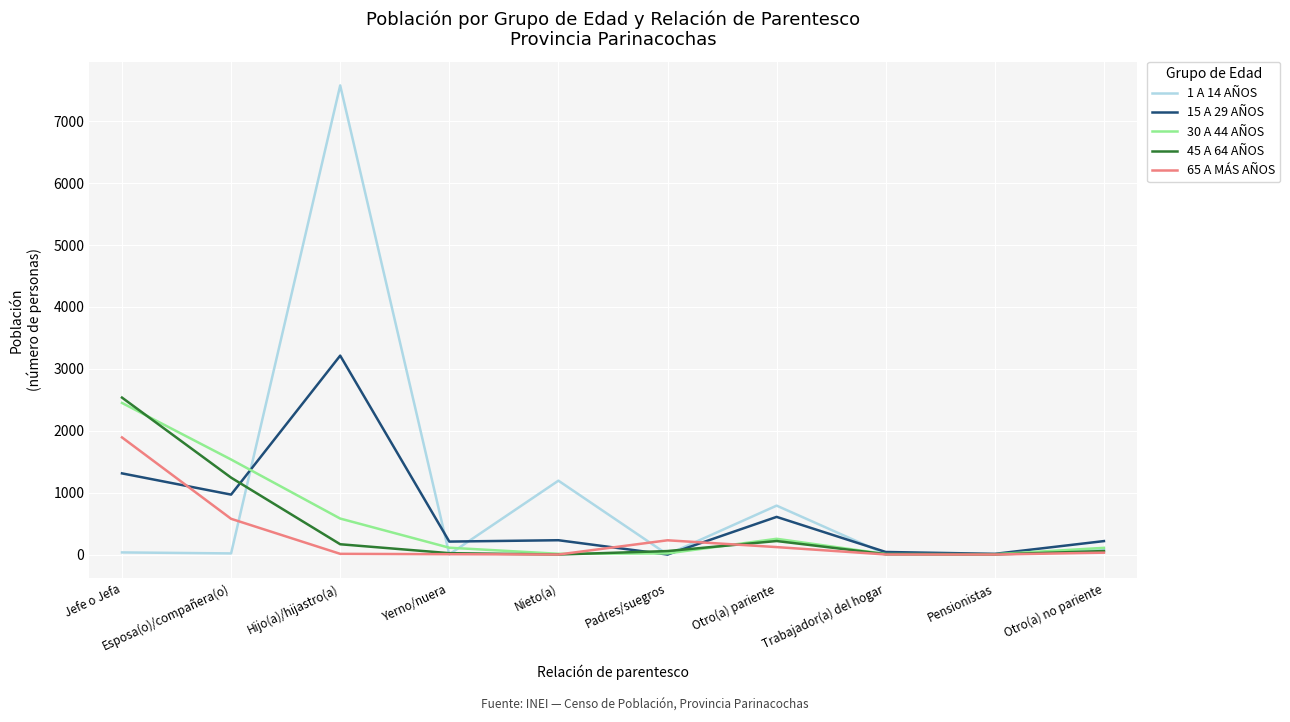

What are all the series names shown in the legend?

1 A 14 AÑOS, 15 A 29 AÑOS, 30 A 44 AÑOS, 45 A 64 AÑOS, 65 A MÁS AÑOS